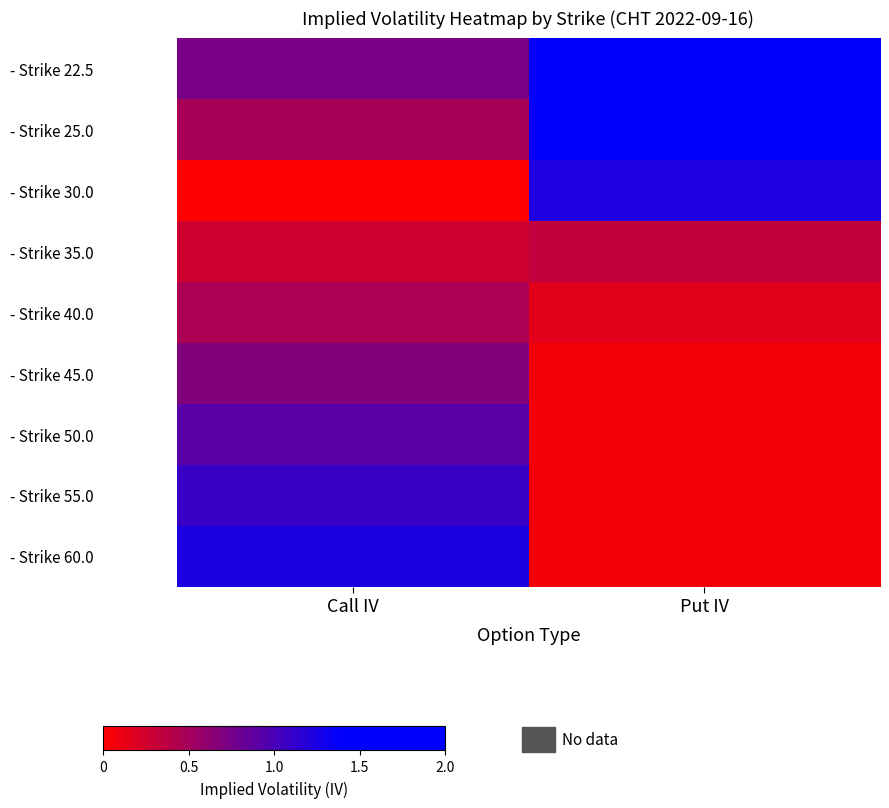

At how many categories does at least one series exceed 0?

2